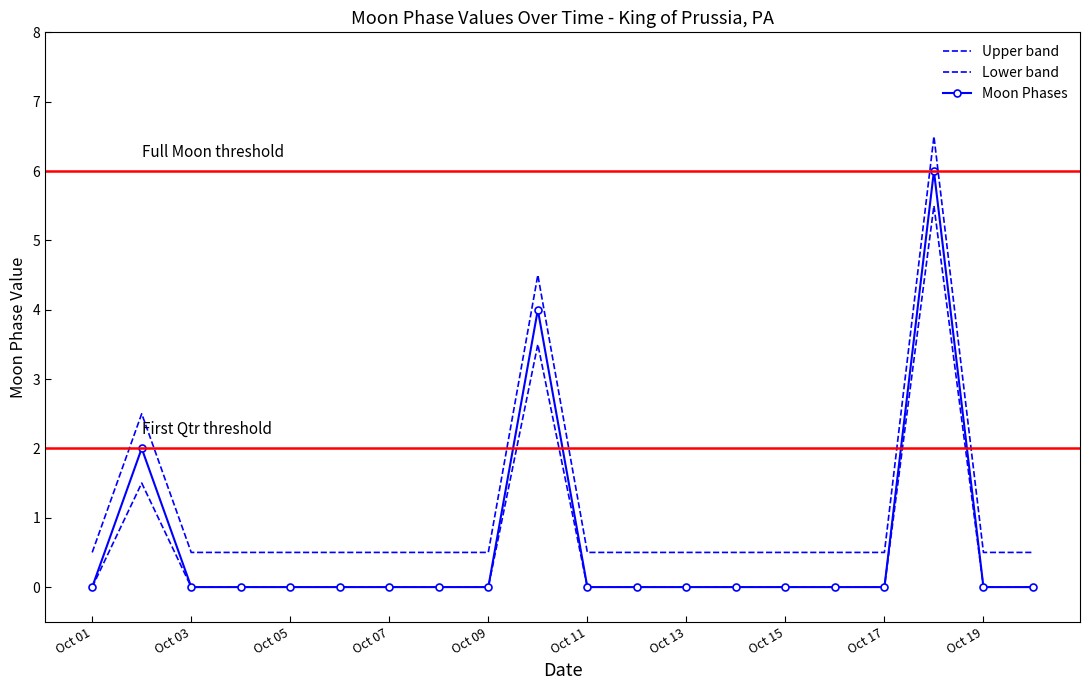

Reading left to right, what are all the values shown in this chart?

Upper band: 0.5	2.5	0.5	0.5	0.5	0.5	0.5	0.5	0.5	4.5	0.5	0.5	0.5	0.5	0.5	0.5	0.5	6.5	0.5	0.5
Lower band: 0.0	1.5	0.0	0.0	0.0	0.0	0.0	0.0	0.0	3.5	0.0	0.0	0.0	0.0	0.0	0.0	0.0	5.5	0.0	0.0
Moon Phases: 0.0	2.0	0.0	0.0	0.0	0.0	0.0	0.0	0.0	4.0	0.0	0.0	0.0	0.0	0.0	0.0	0.0	6.0	0.0	0.0